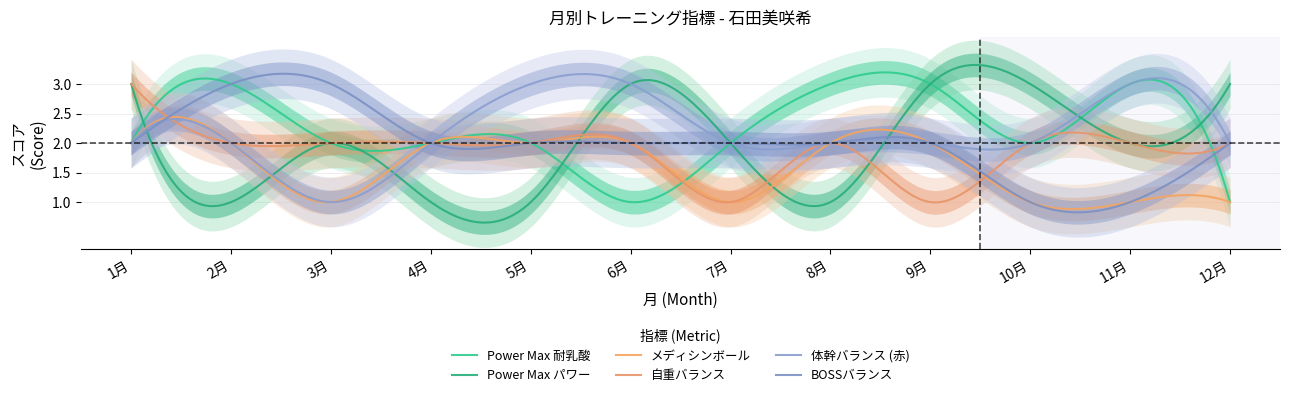

Where do BOSSバランス and 自重バランス first cross each other?

1月 and 2月